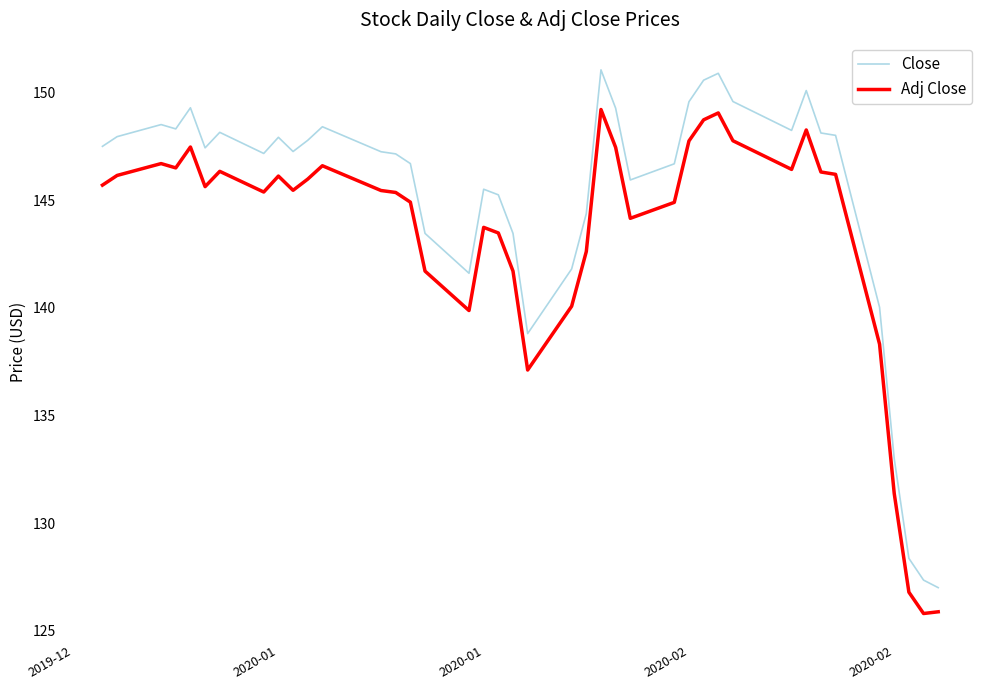

Rank the series by their average value, from lowest to highest.

Adj Close, Close